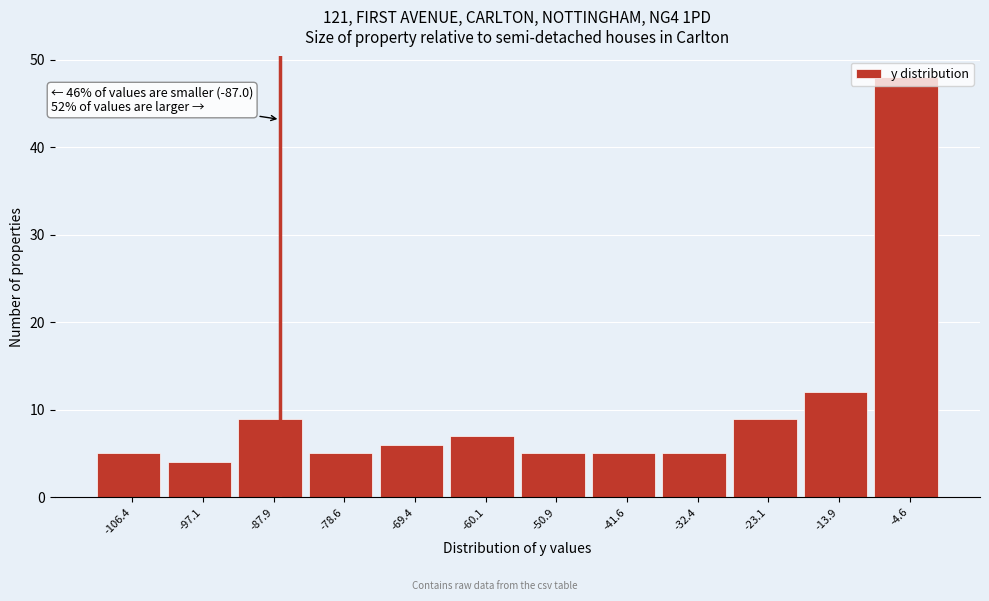

Which range on the x-axis has the tallest bar?

-9 to 0